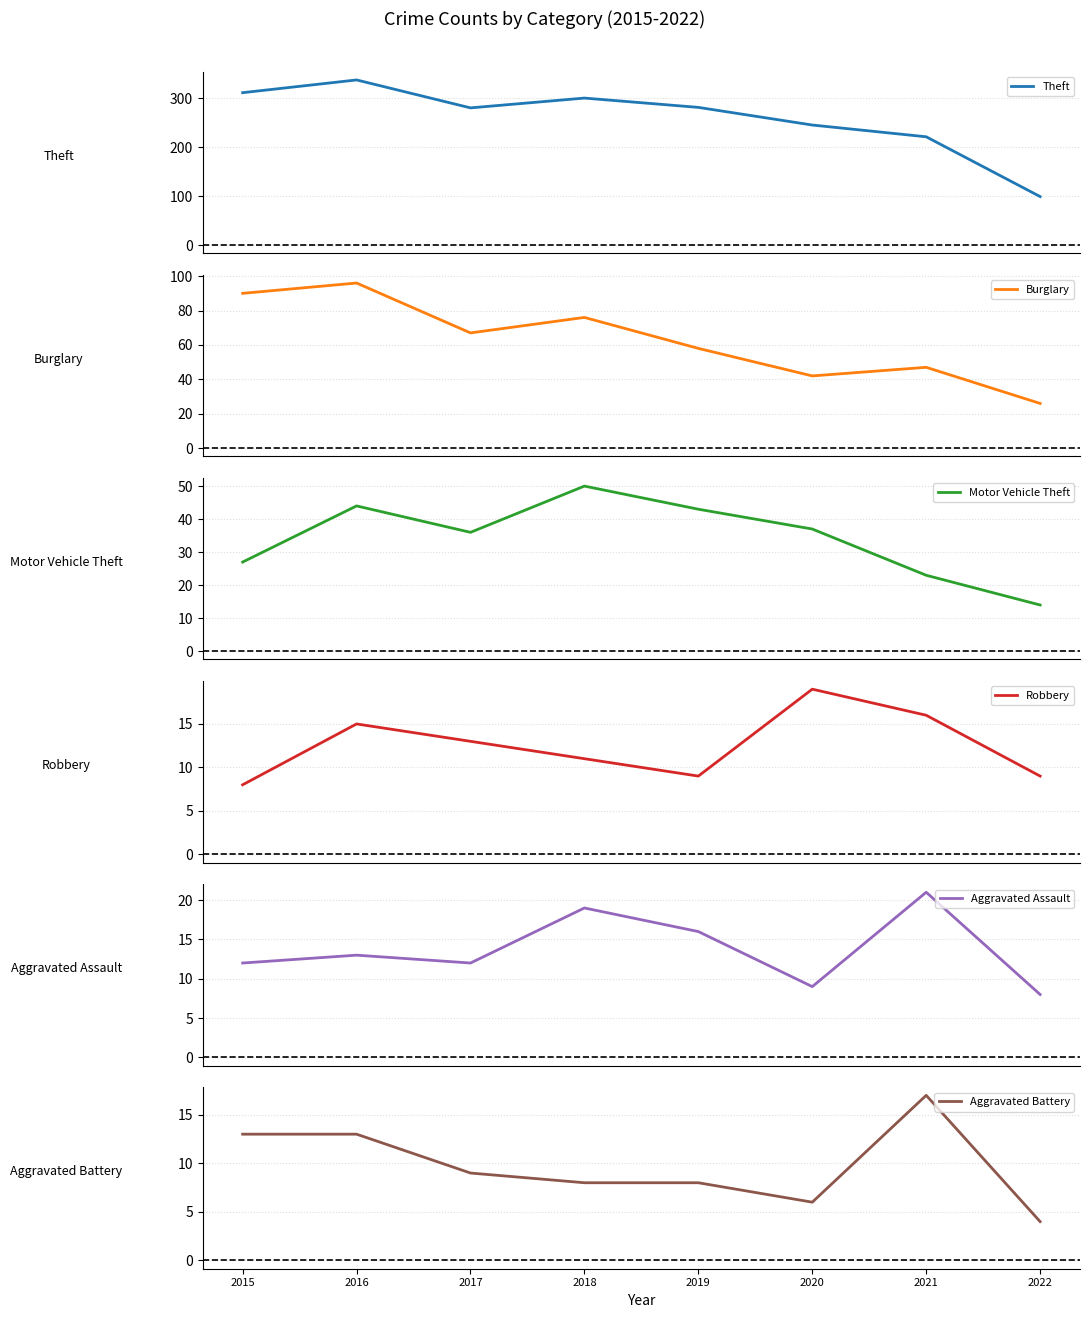

True or false: Burglary and Motor Vehicle Theft cross at least once.

False